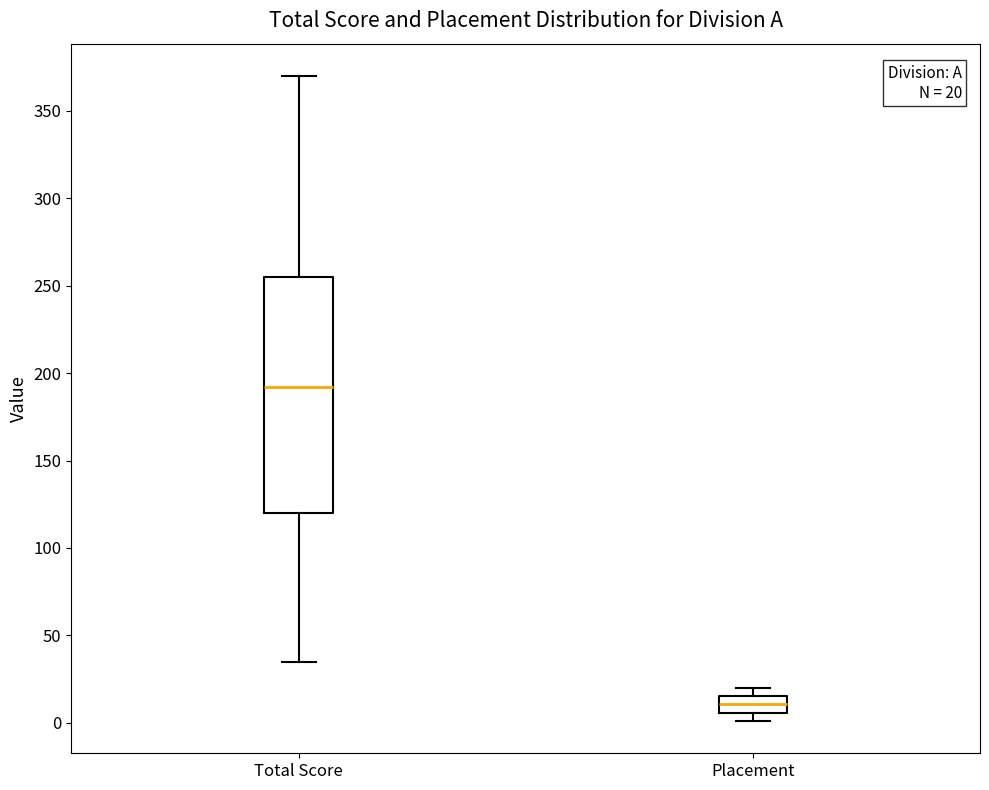

Which box's median line is the highest?

Total Score